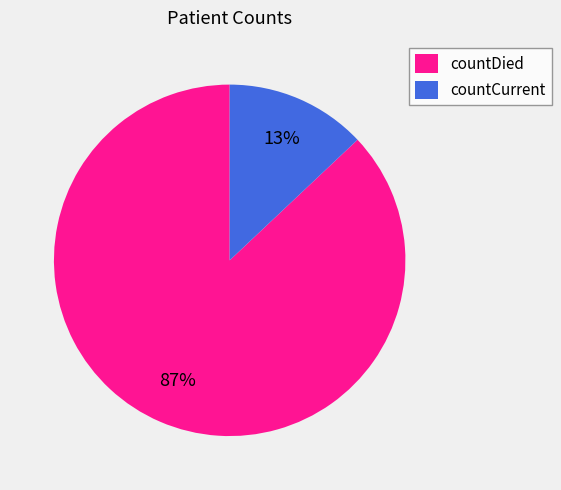

Combined, do countDied and countCurrent account for over 50%?

Yes